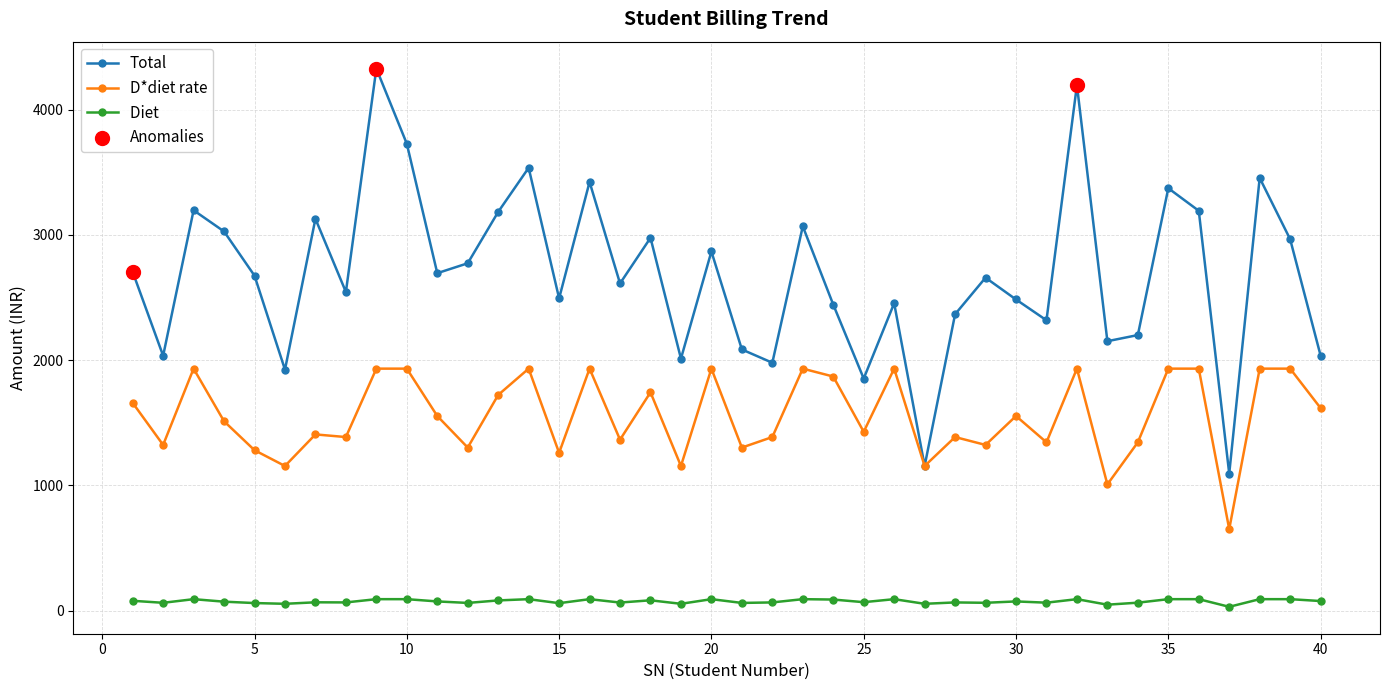

What is the greatest value displayed?

4327